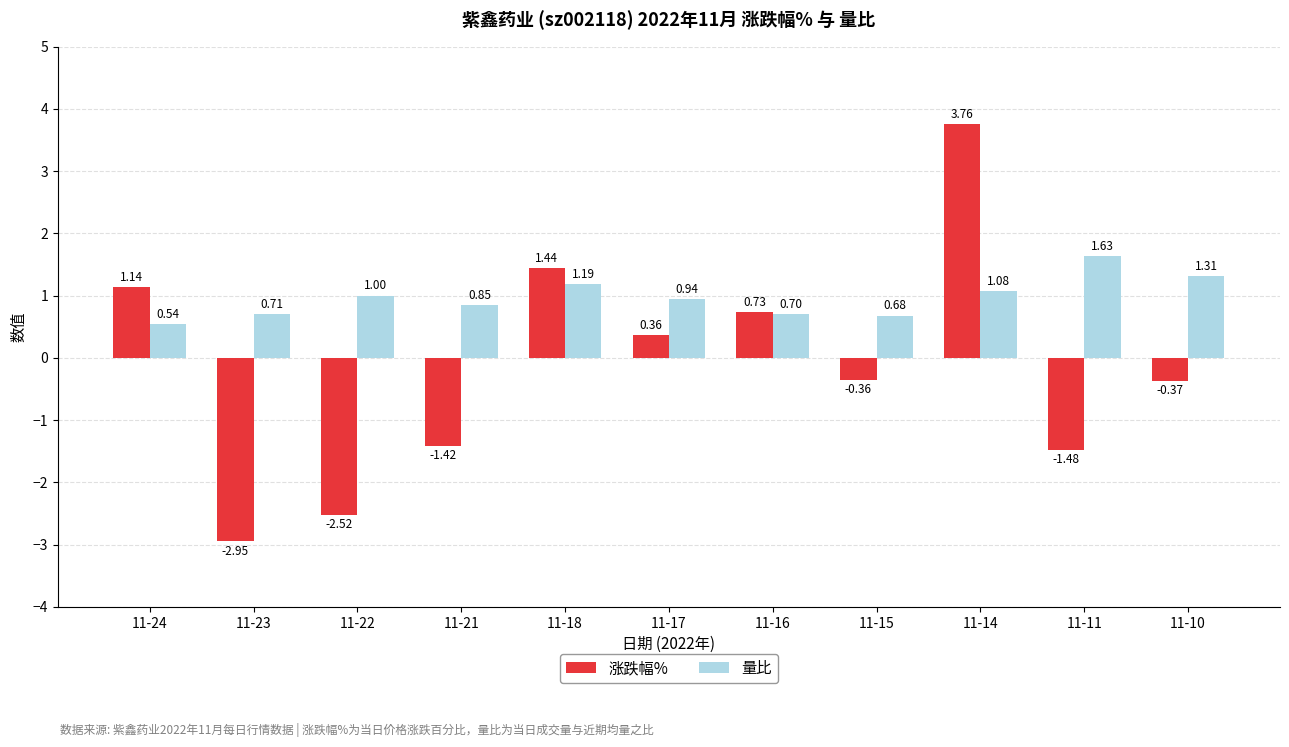

Is the value of 量比 at 11-17 greater than the value of 涨跌幅% at 11-24?

No